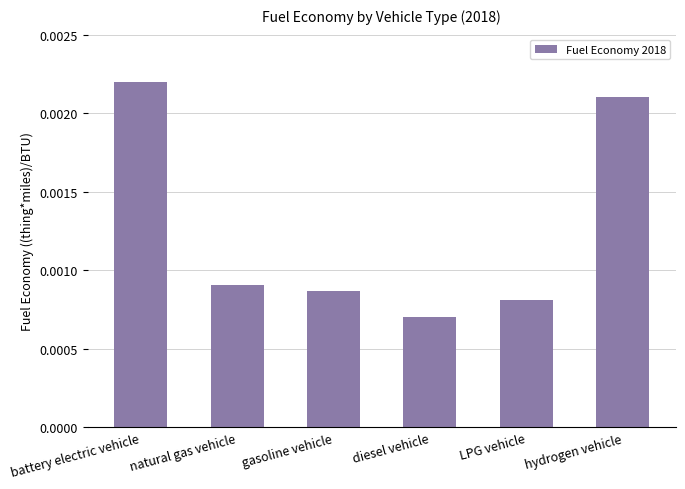

How many values are between 0 and 1?

6